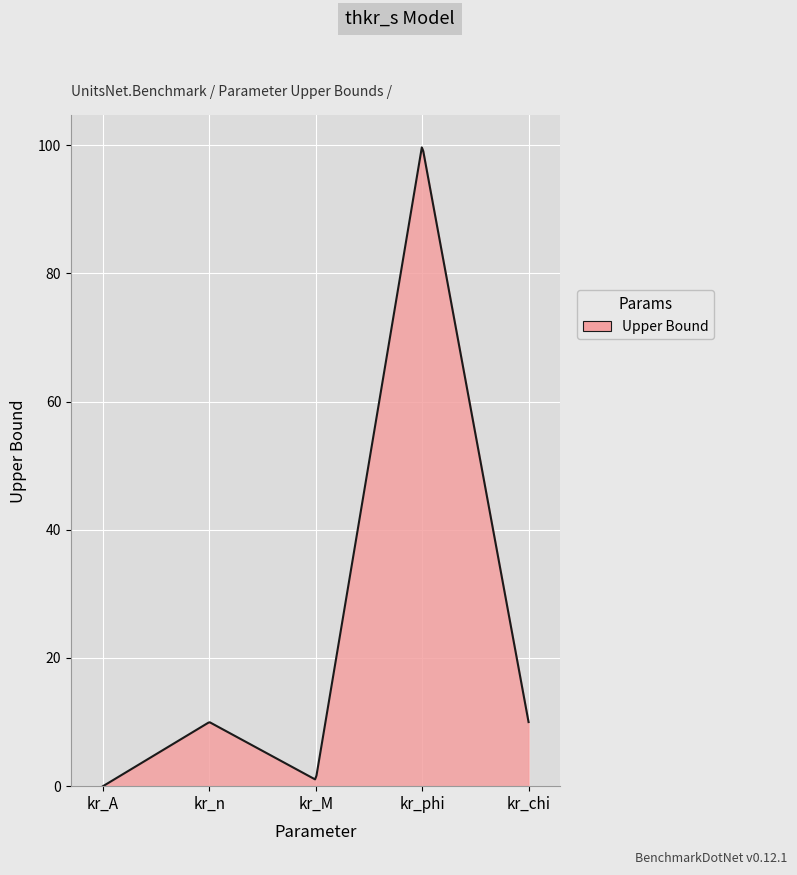

Does the chart have visible grid lines?

Yes